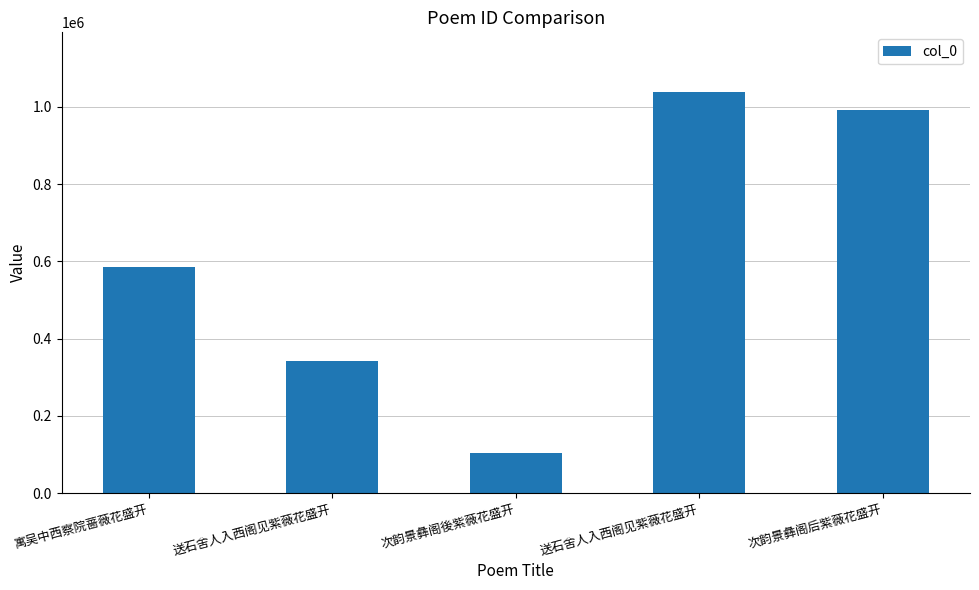

The chart shows a value of 224348 at 送石舍人入西阁见紫薇花盛开. True or false?

False